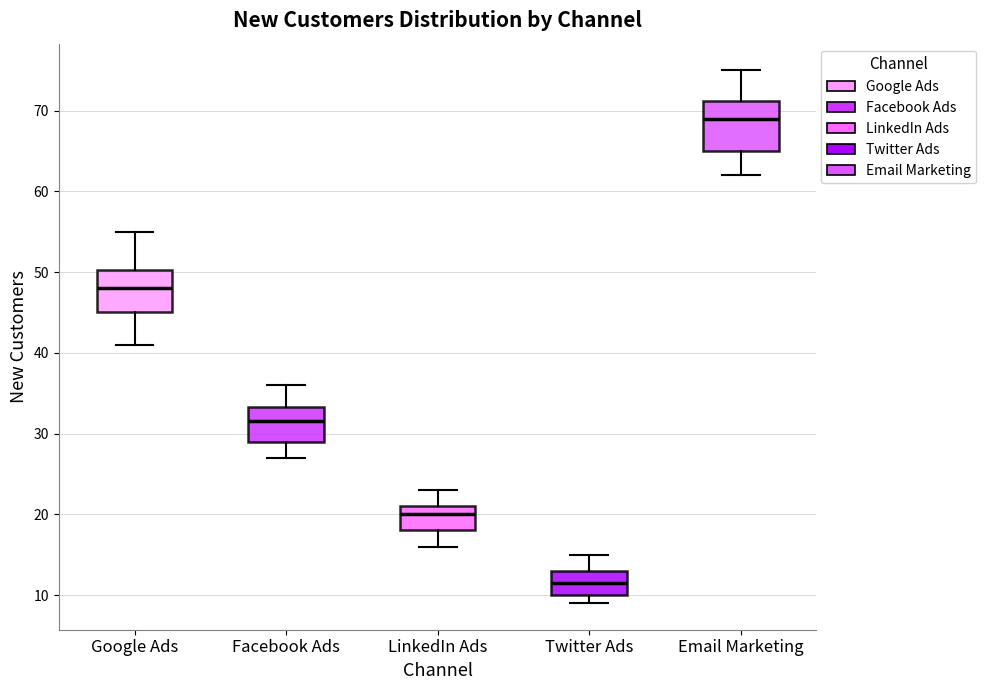

Which box has the highest median line?

Email Marketing